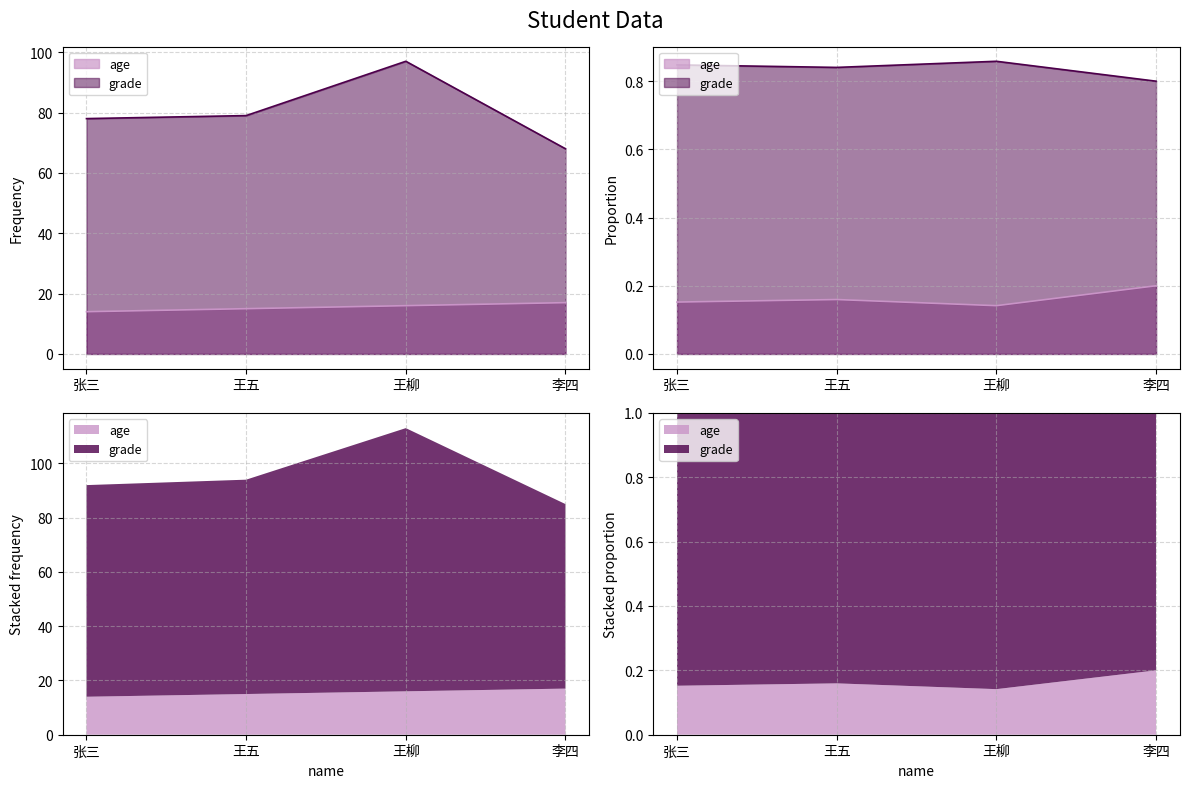

Where does the grade series first go above 79?

王柳